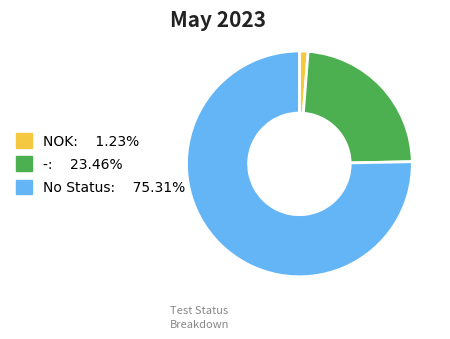

Is there a majority slice in this chart?

Yes